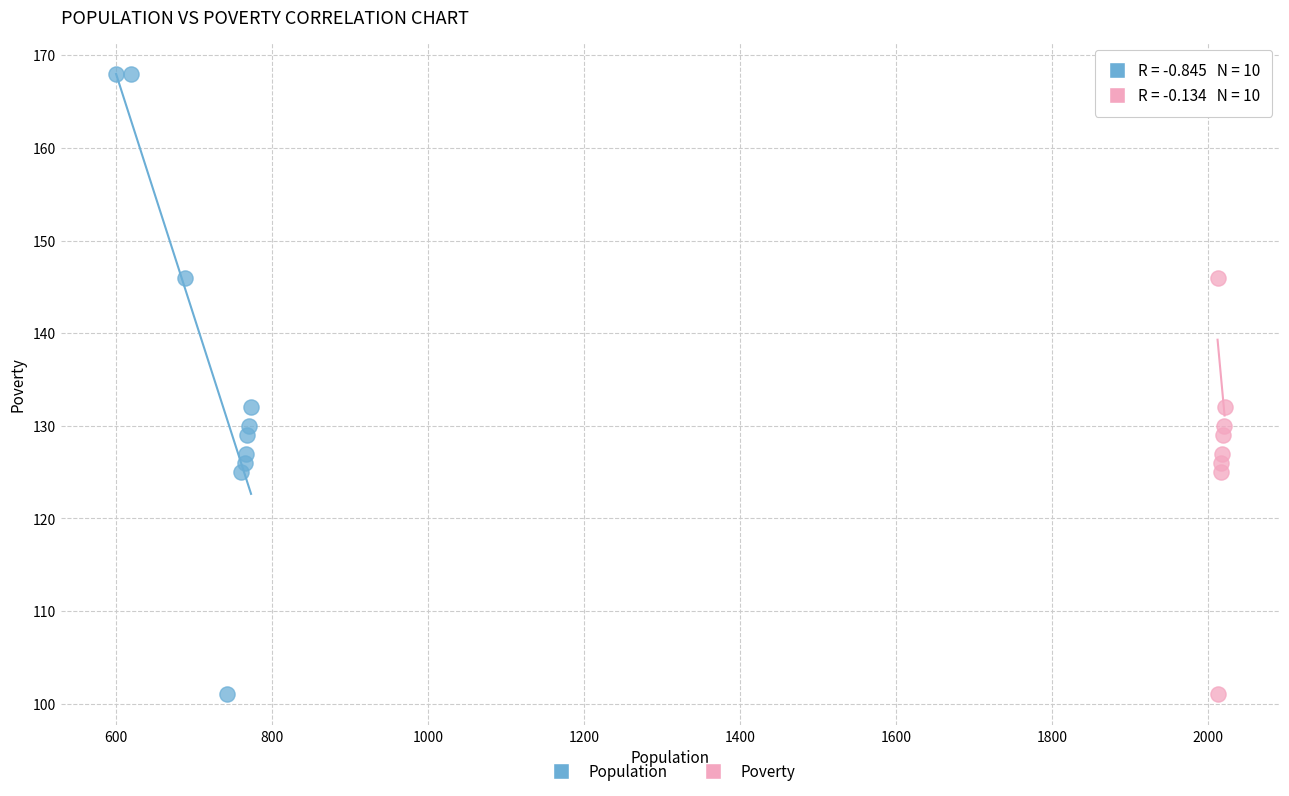

What are all the series names shown in the legend?

Population, Poverty